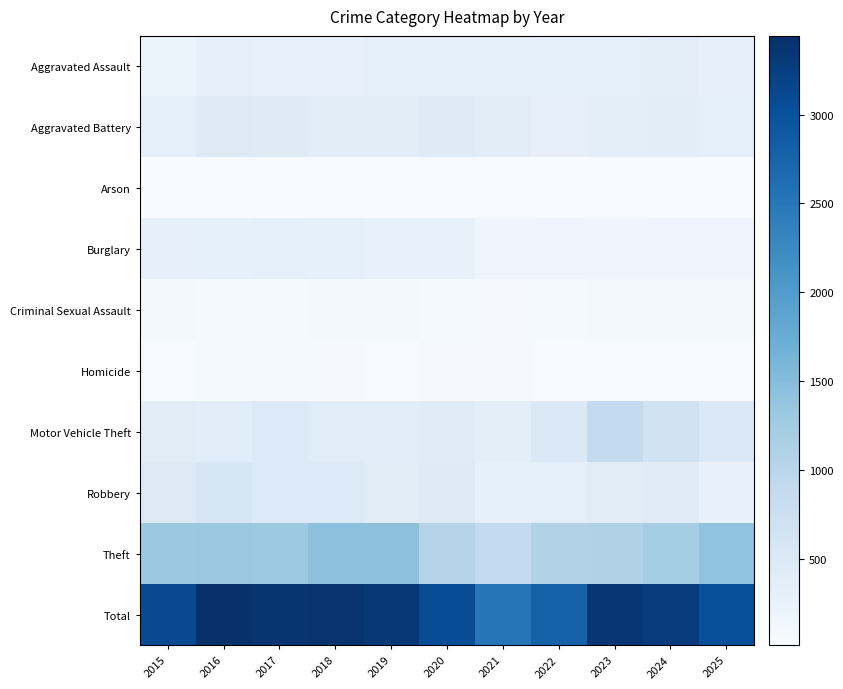

Between 2021 and 2024, which series saw the biggest shift?

Total